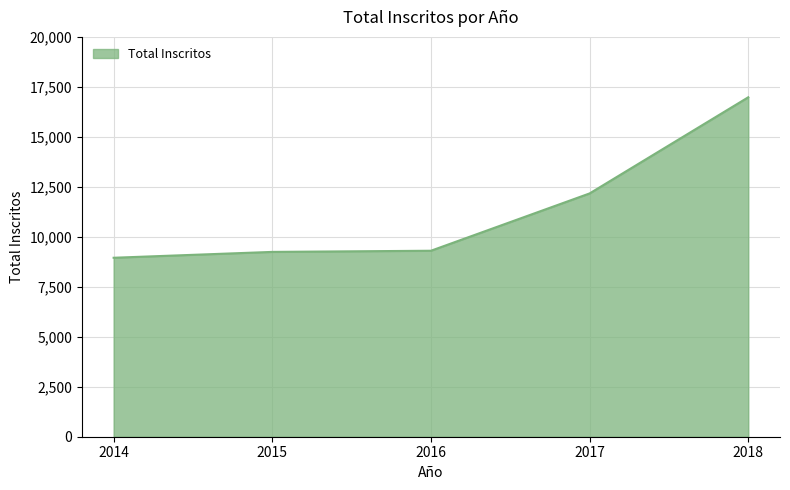

What is the average value?

11330